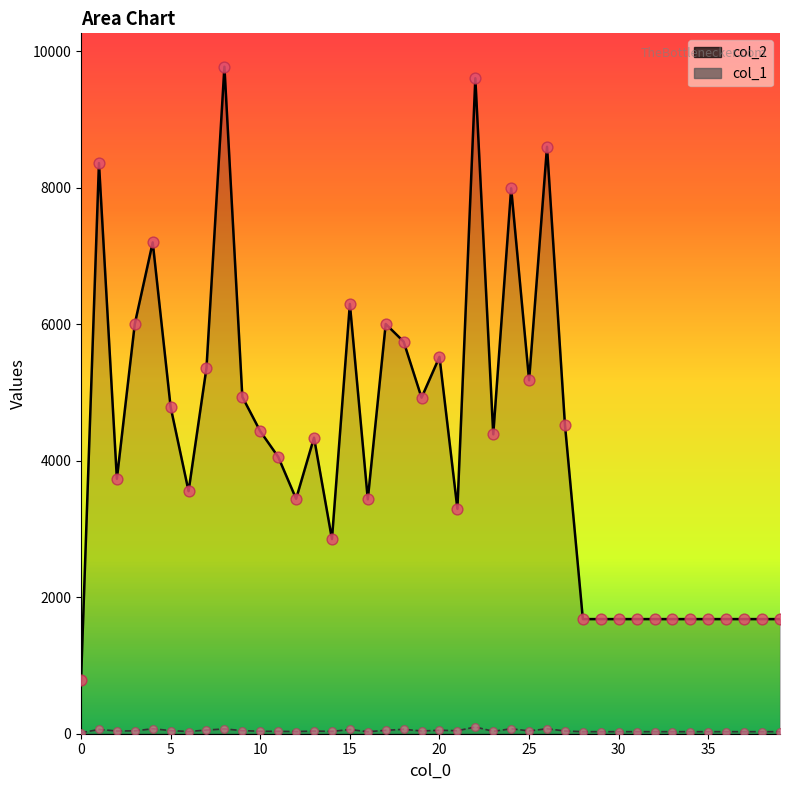

Which series has the largest total across all categories?

col_2